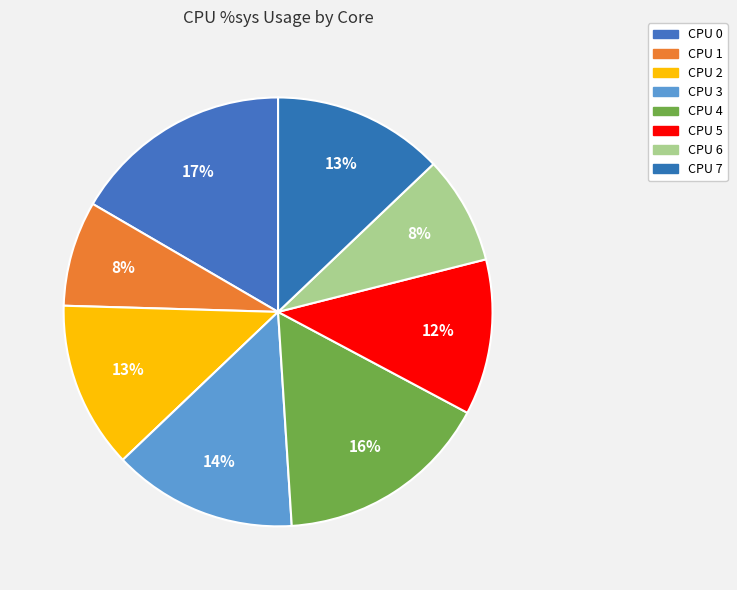

Count the number of slices in the pie.

8